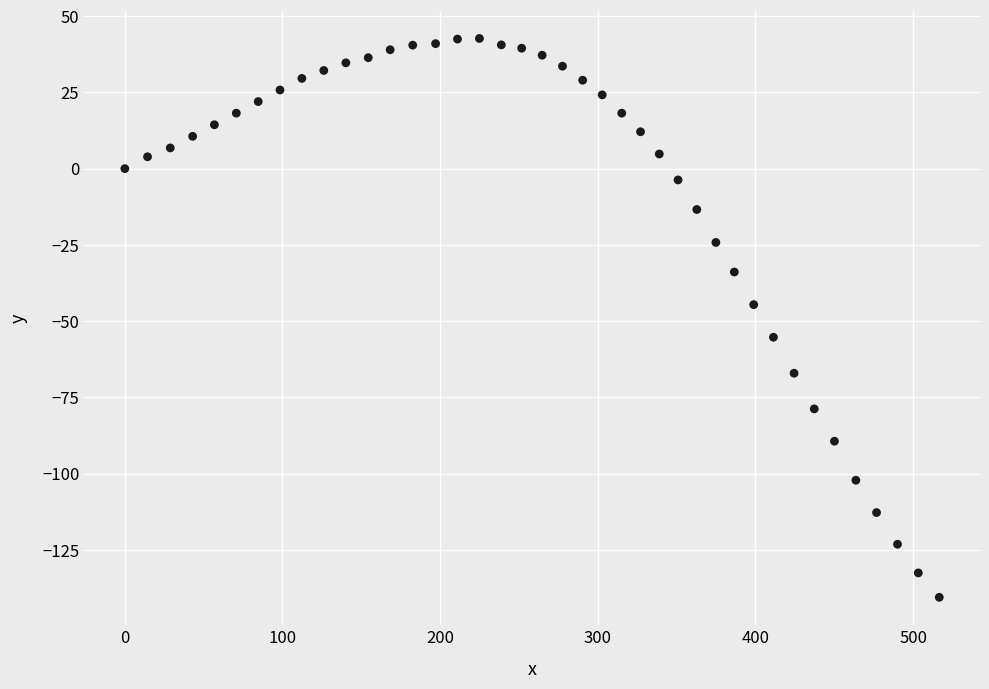

What is the range of X values (max minus min)?

516.6